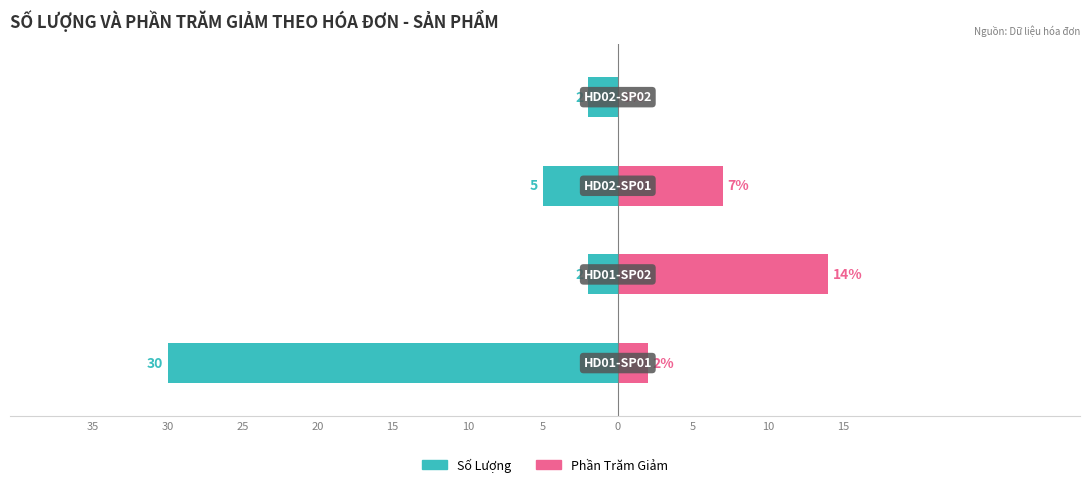

How many values in the Phần Trăm Giảm series exceed 7?

1